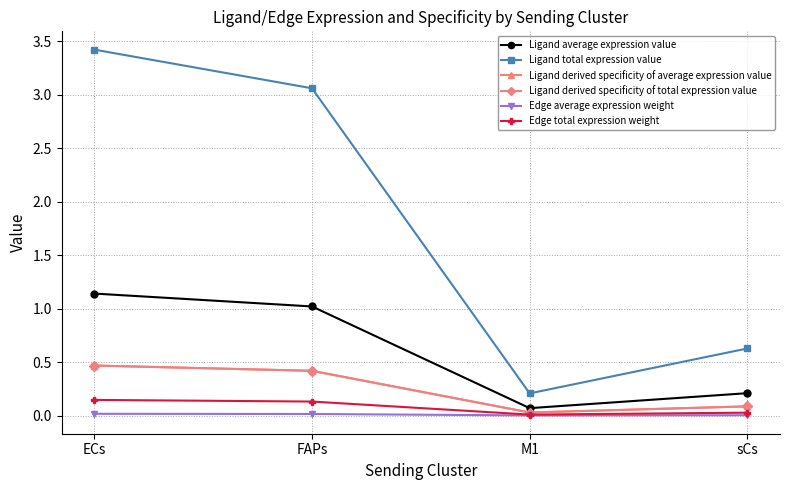

Does the chart have visible grid lines?

Yes